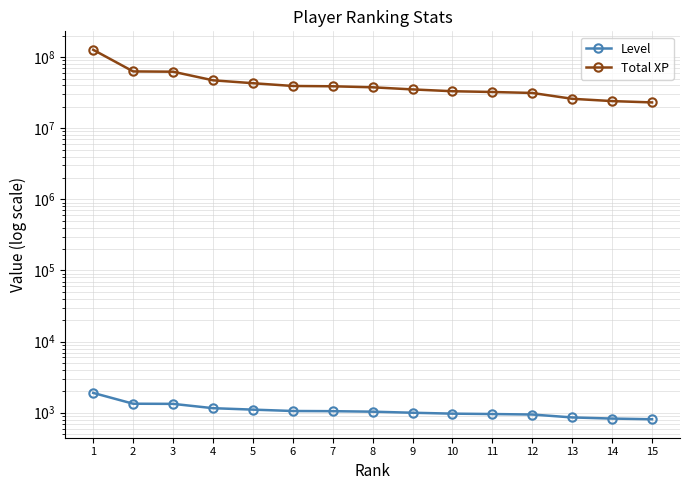

At which label does Total XP reach its minimum?

15